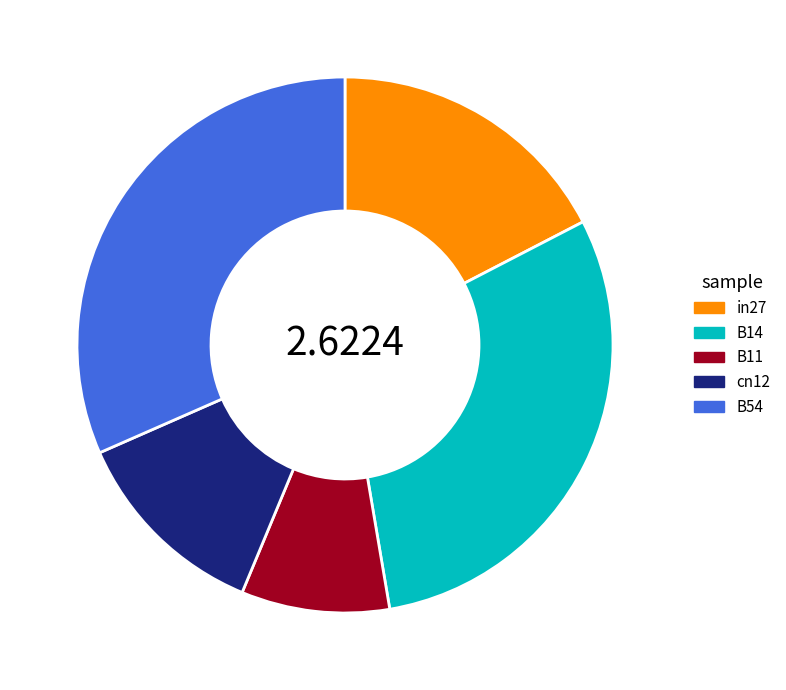

True or false: B11 accounts for 9% of the total.

True